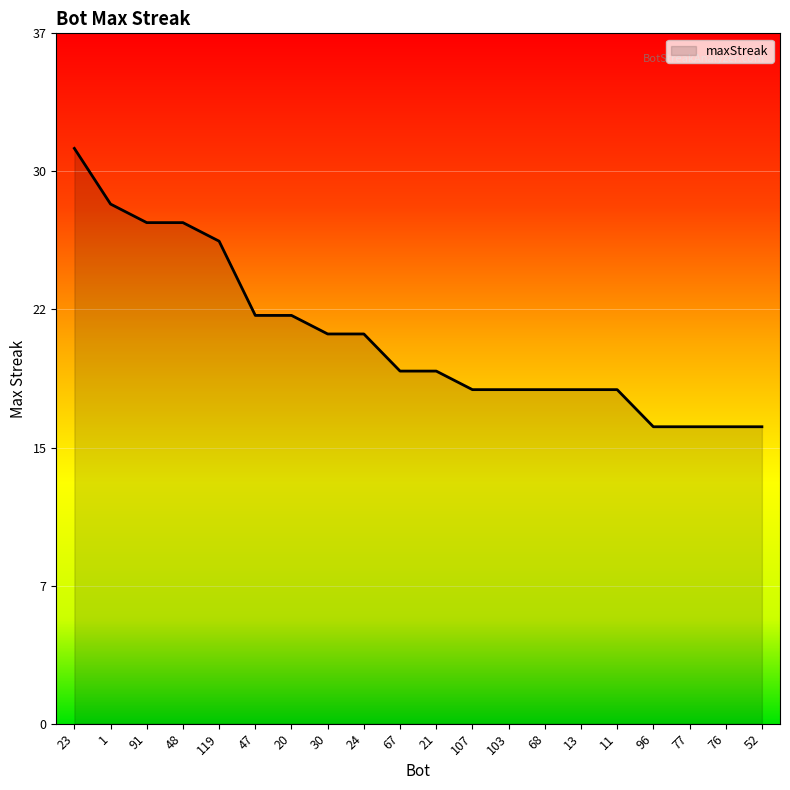

What is the label of the 10th point from the left?

67